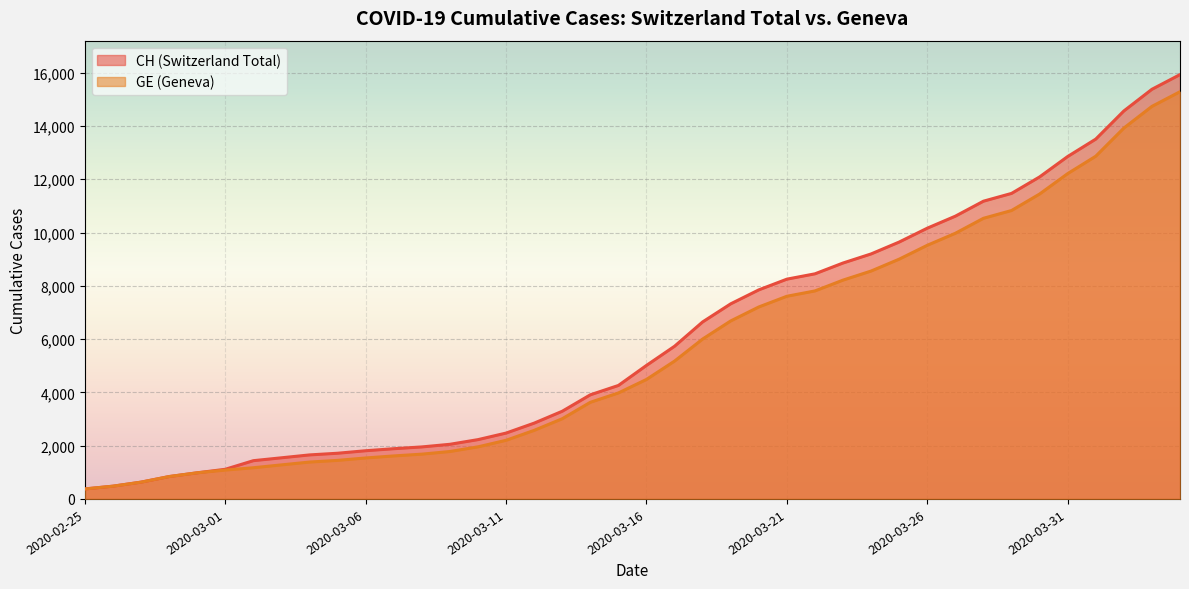

Which series has the widest spread of values?

CH (Switzerland Total)